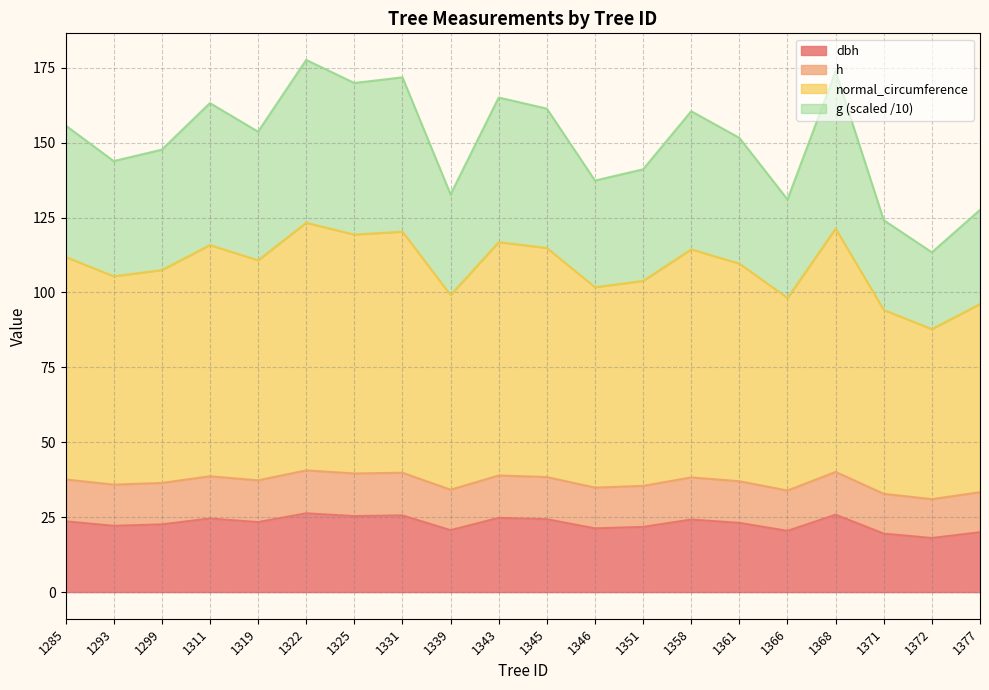

Count the number of data series in this chart.

4